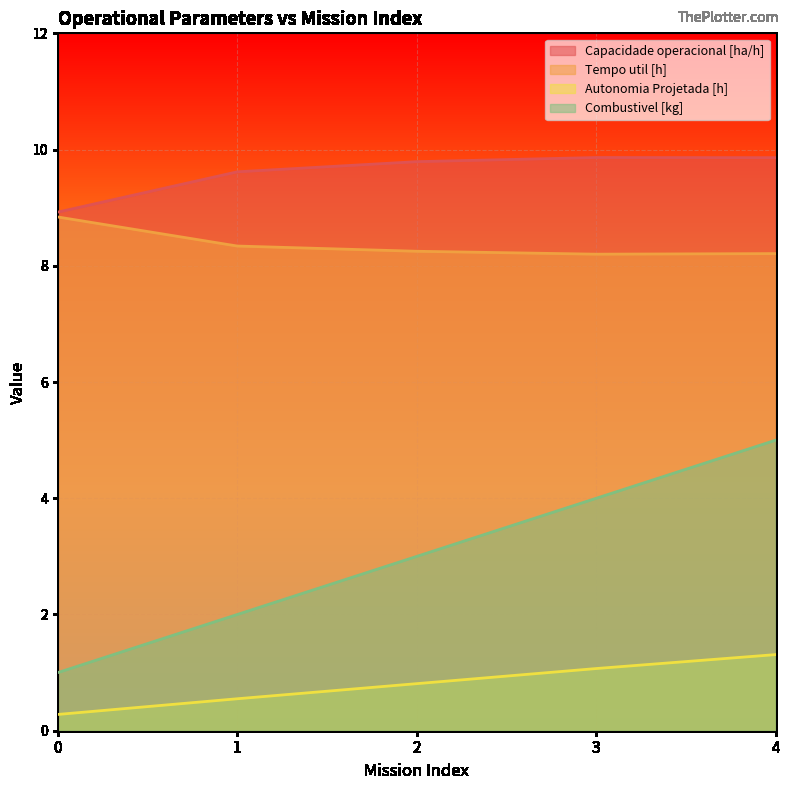

Which series has the largest range (max minus min)?

Combustivel [kg]